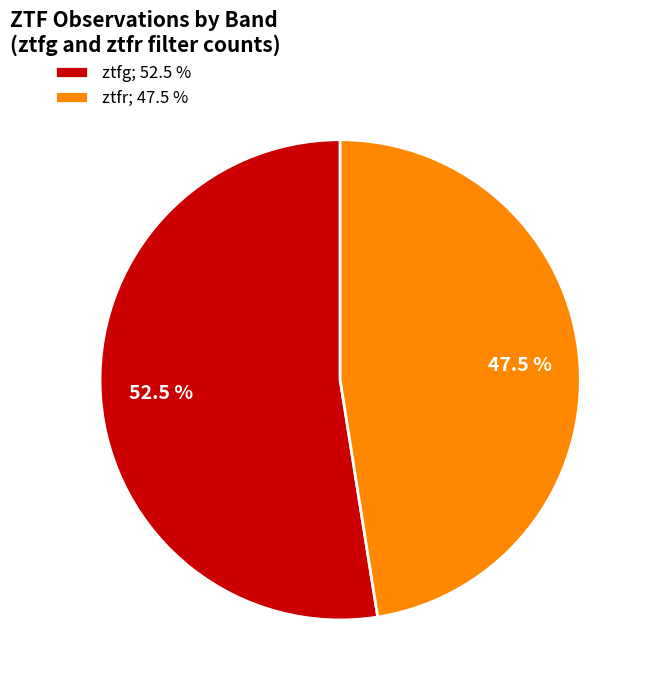

Combined, do ztfr and ztfg account for over 50%?

Yes